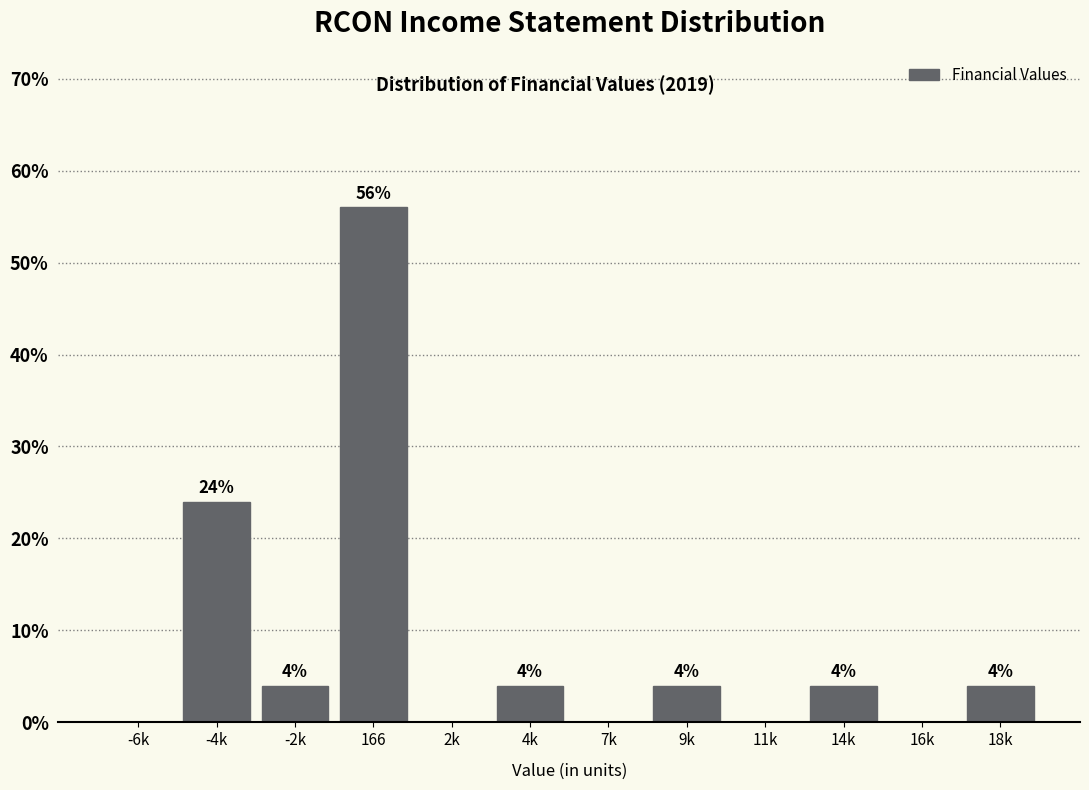

Reading left to right, transcribe all the data shown in this chart.

-6k=0.0	-4k=24.0	-2k=4.0	166=56.0	2k=0.0	4k=4.0	7k=0.0	9k=4.0	11k=0.0	14k=4.0	16k=0.0	18k=4.0